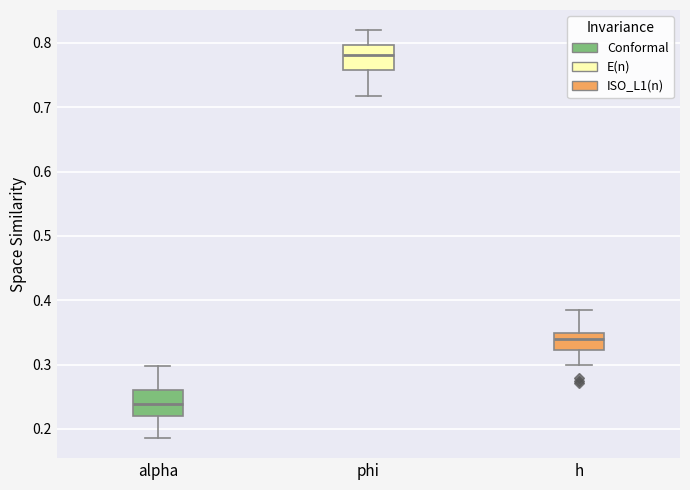

Where does the median line of the box for alpha sit on the y-axis? The values are not printed on the chart, so give them approximately, as read against the axis.

0.24